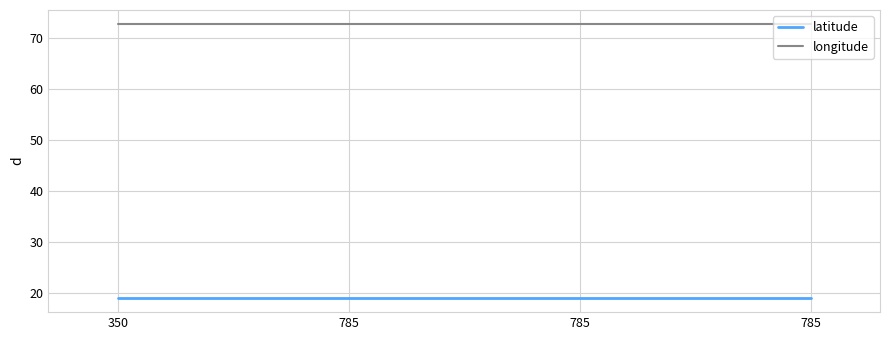

Does the chart display data point markers on the line(s)?

No